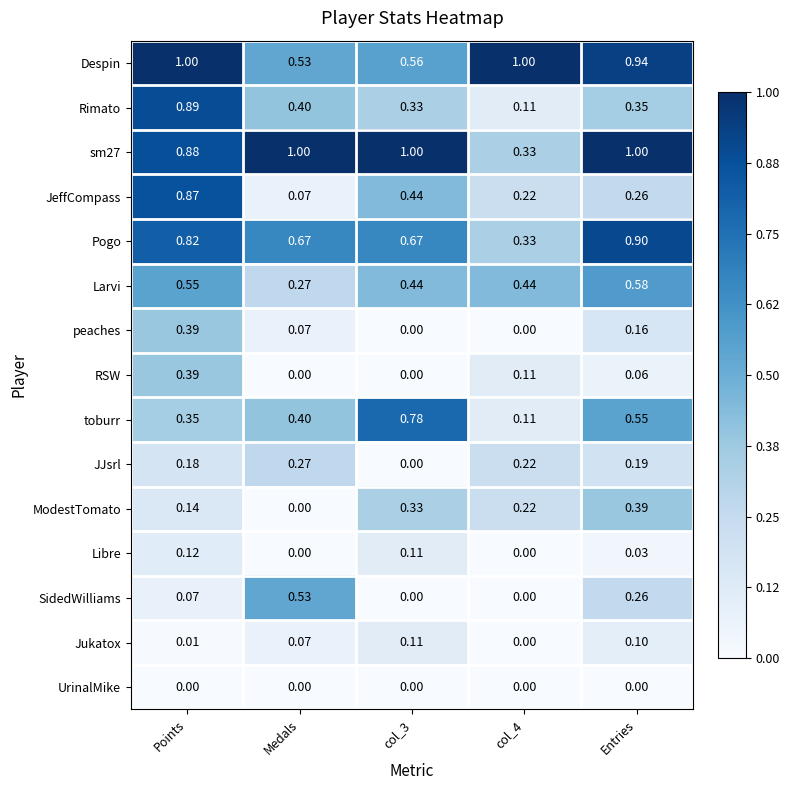

Which category has the lowest value in the JeffCompass series?

Medals